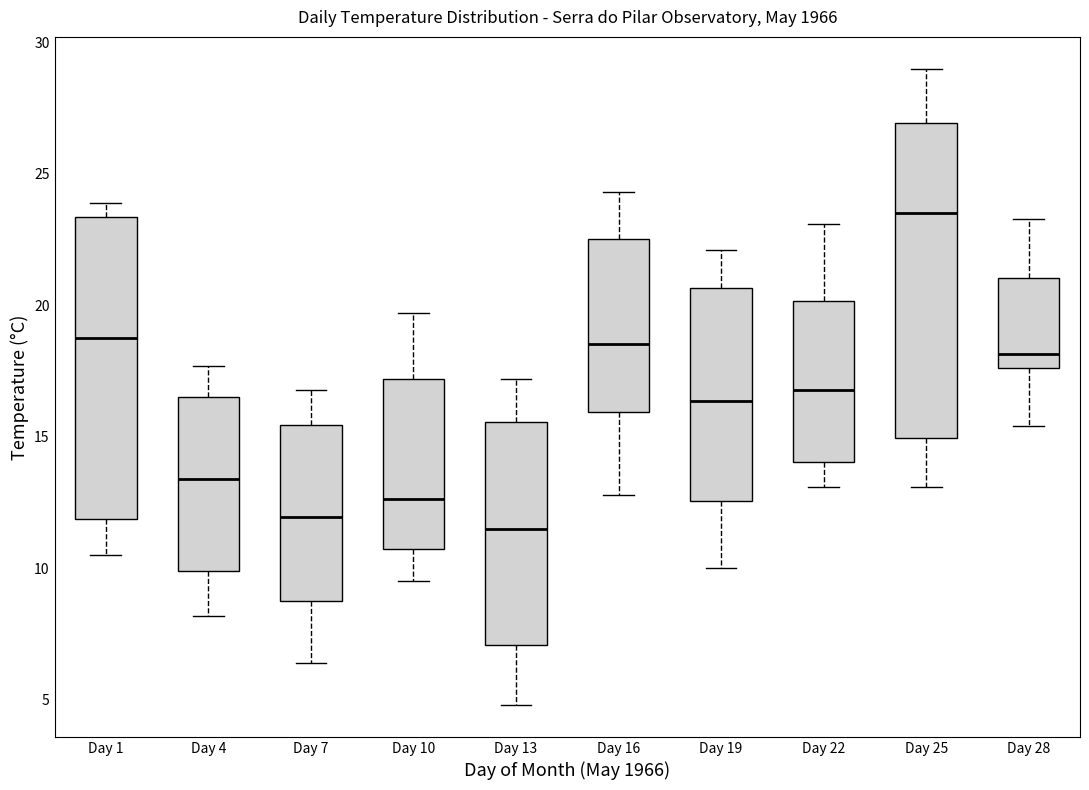

Reading left to right, read every box against the y-axis: the position of its median line, the range the box covers, and the ends of its whiskers. The values are not printed on the chart, so give them approximately, as read against the axis.

Day 1: median 19.0, box 12.0 to 23.5, whiskers 10.5 to 24.0
Day 4: median 13.5, box 10.0 to 16.5, whiskers 8.0 to 17.5
Day 7: median 12.0, box 9.0 to 15.5, whiskers 6.5 to 17.0
Day 10: median 12.5, box 11.0 to 17.0, whiskers 9.5 to 19.5
Day 13: median 11.5, box 7.0 to 15.5, whiskers 5.0 to 17.0
Day 16: median 18.5, box 16.0 to 22.5, whiskers 13.0 to 24.5
Day 19: median 16.5, box 12.5 to 20.5, whiskers 10.0 to 22.0
Day 22: median 17.0, box 14.0 to 20.0, whiskers 13.0 to 23.0
Day 25: median 23.5, box 15.0 to 27.0, whiskers 13.0 to 29.0
Day 28: median 18.0, box 17.5 to 21.0, whiskers 15.5 to 23.5